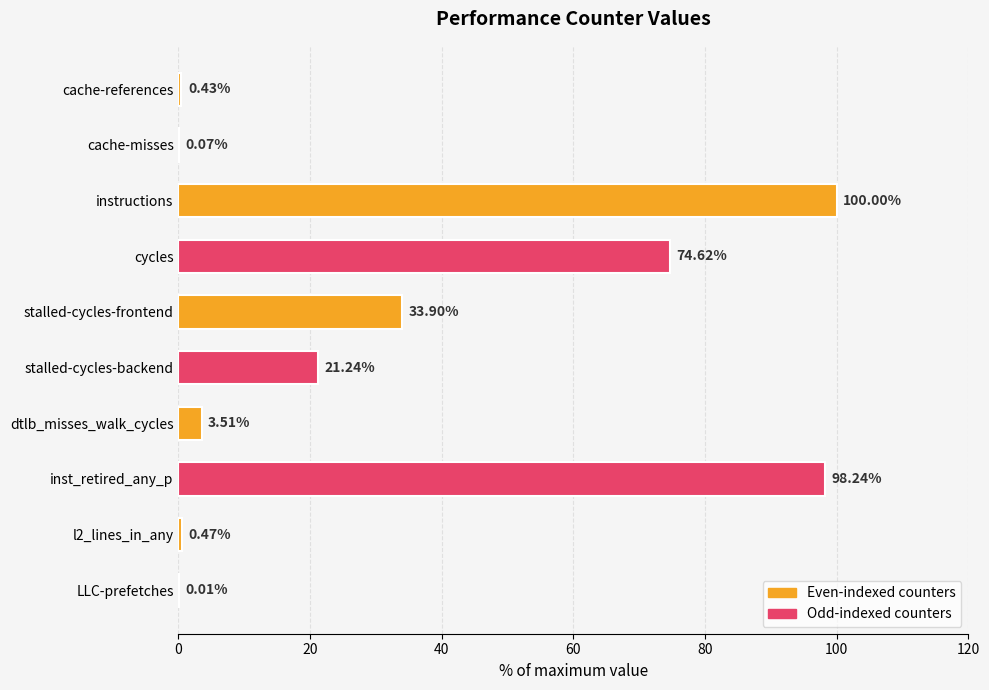

What is the sum of all values?

332.5